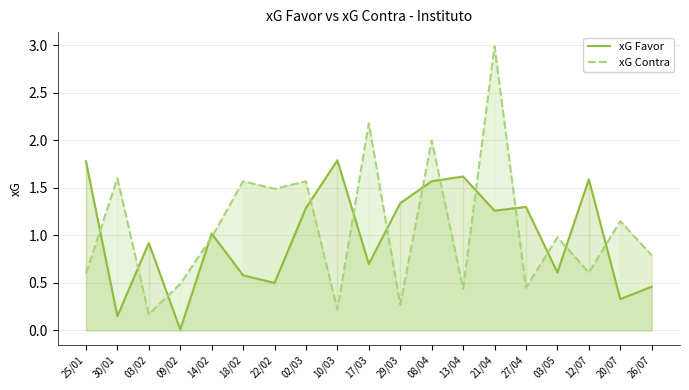

True or false: xG Favor and xG Contra intersect in this chart.

True